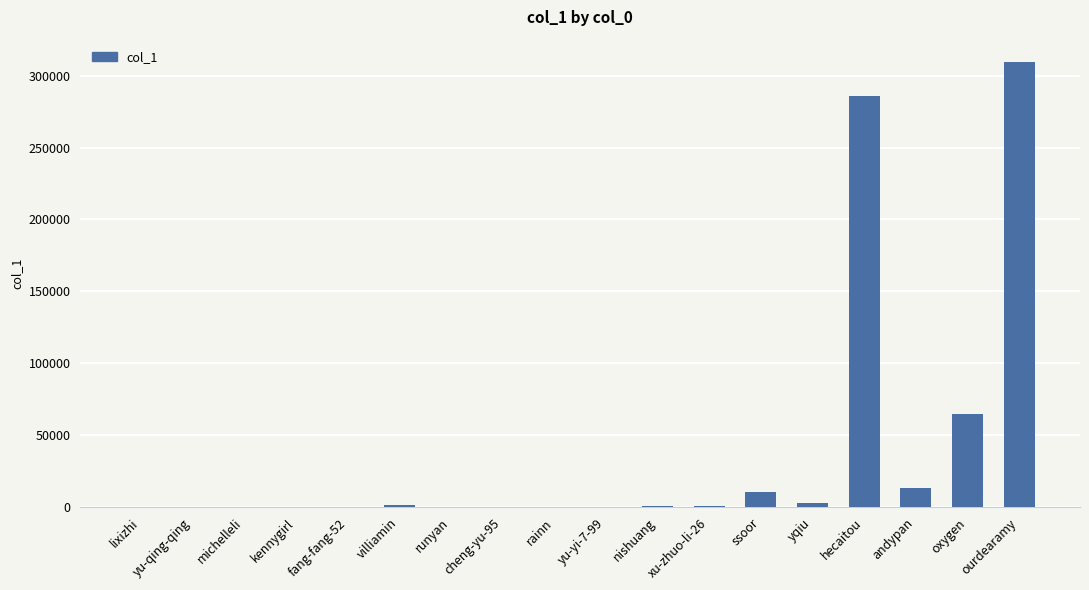

Are the bars horizontal?

No